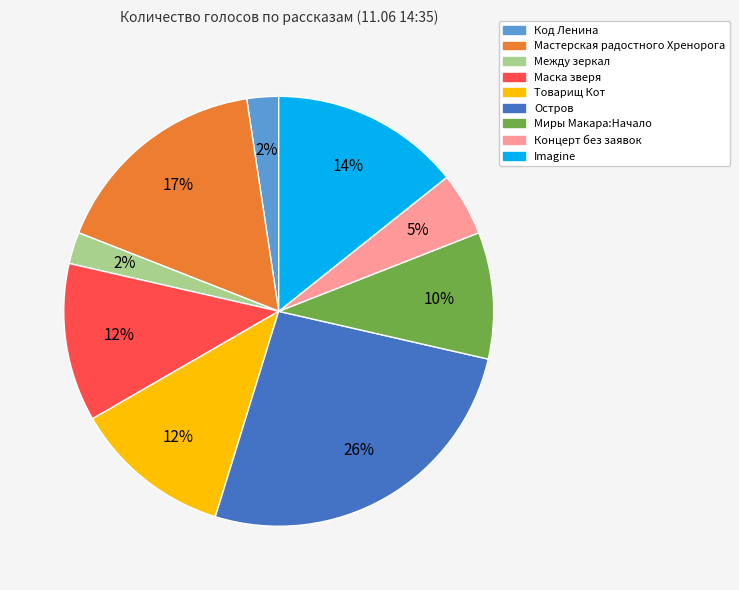

To the nearest percent, what is the average slice percentage?

11%